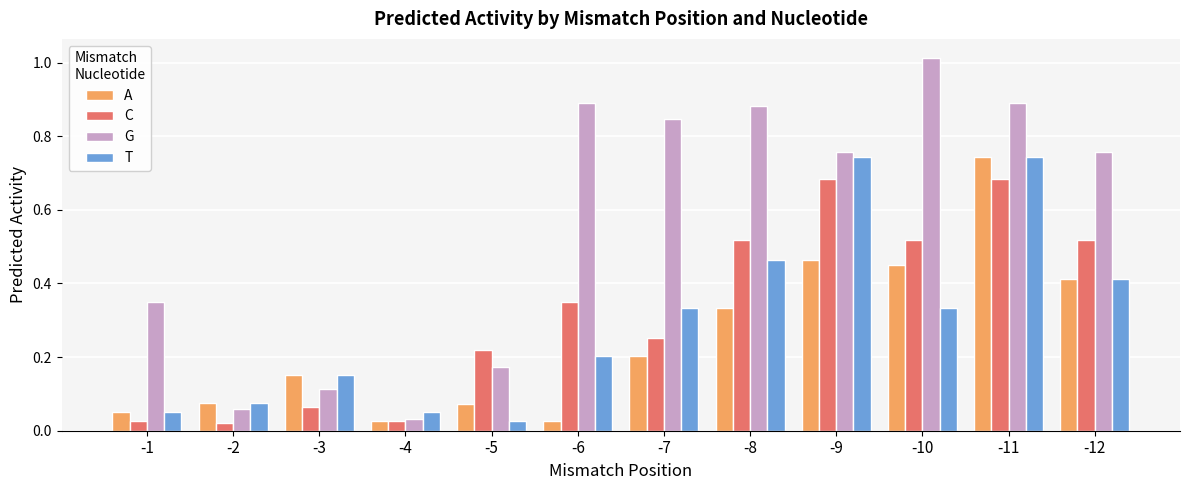

The value of T at -4 is 0.0. True or false?

False